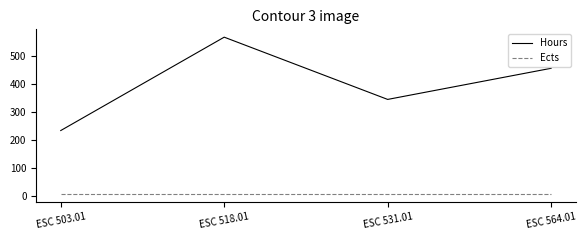

True or false: Ects has more than 1 interior local peaks.

False